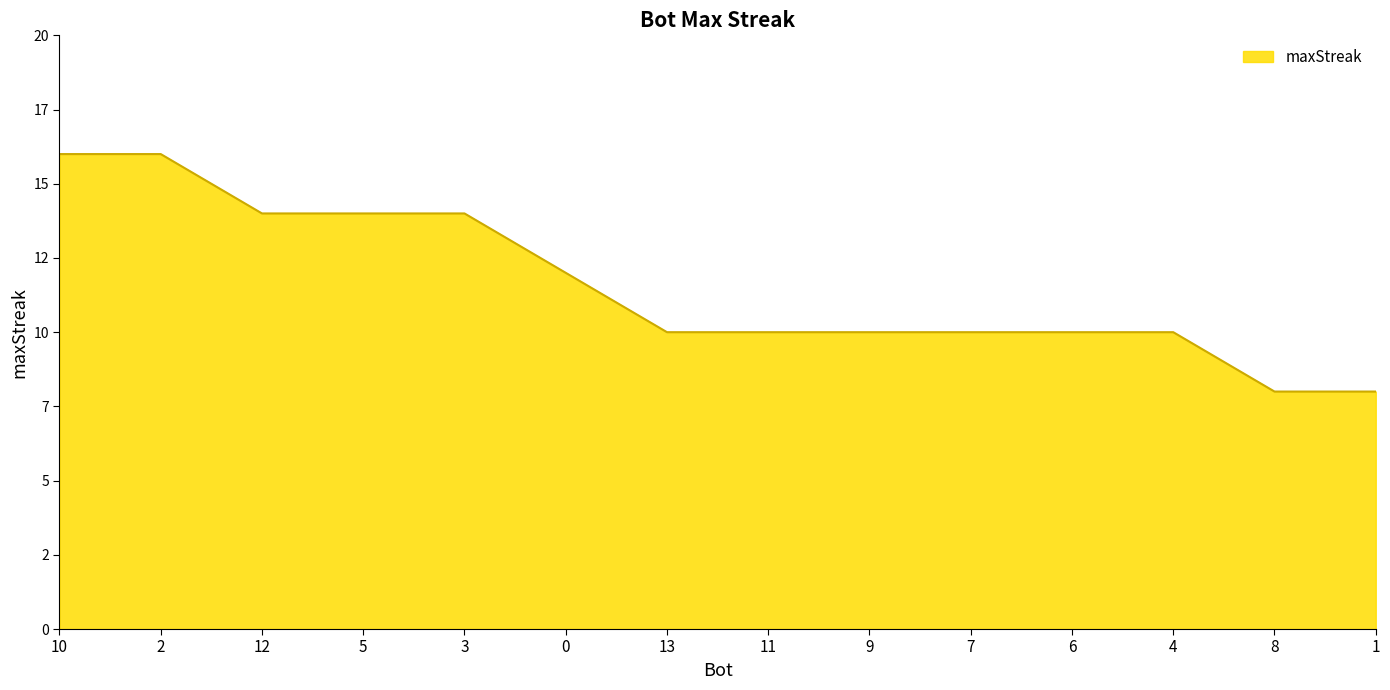

Is this an area chart (filled region under the line)?

Yes